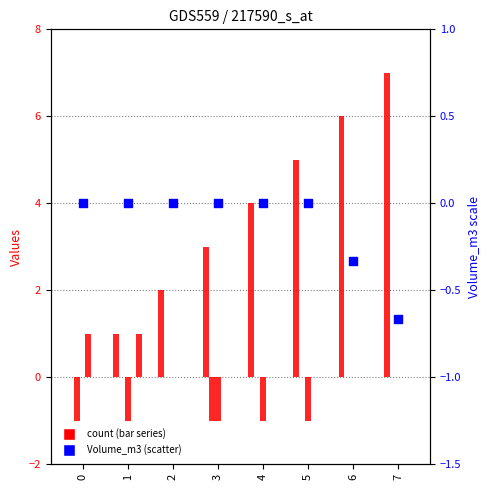

What is the total value across all series at 6?

5.7